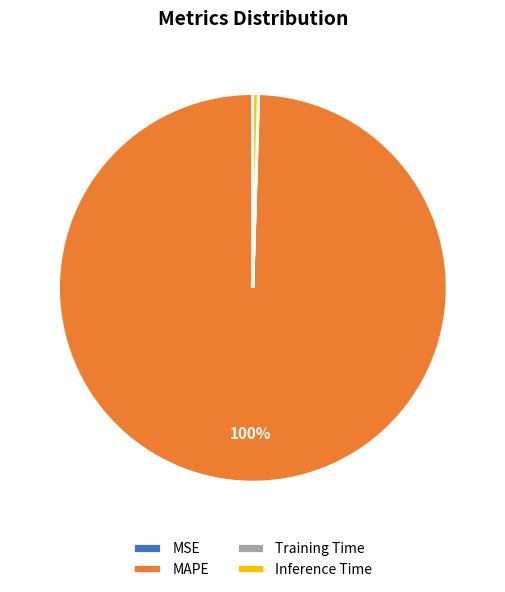

Do MAPE and Inference Time together represent more than half of the pie?

Yes